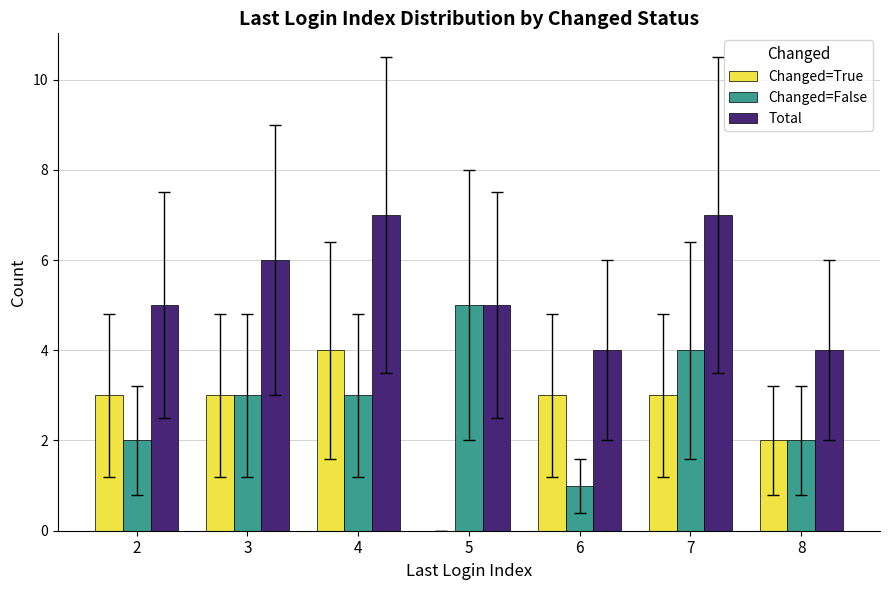

What is the highest value of the Changed=False series?

5